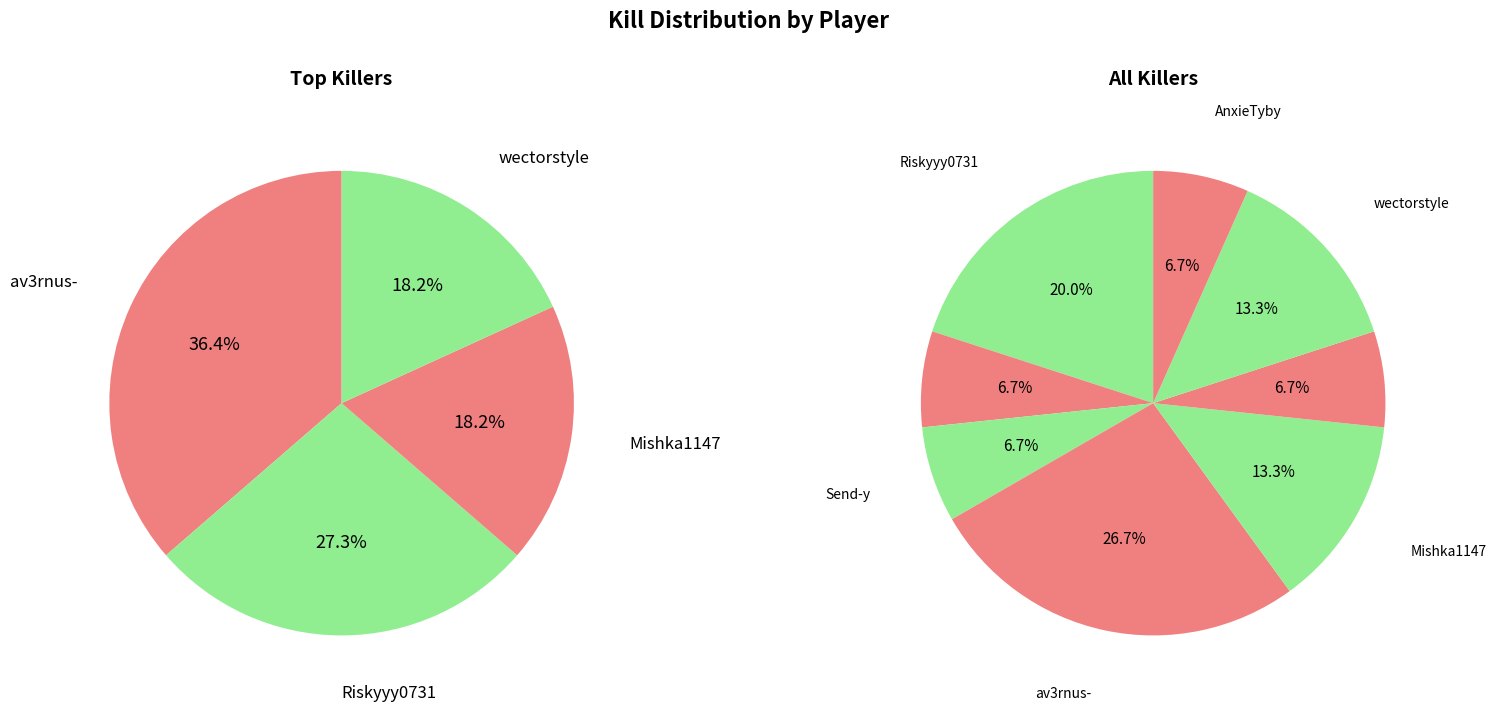

To the nearest percent, what percentage of the pie is Mishka1147?

13%